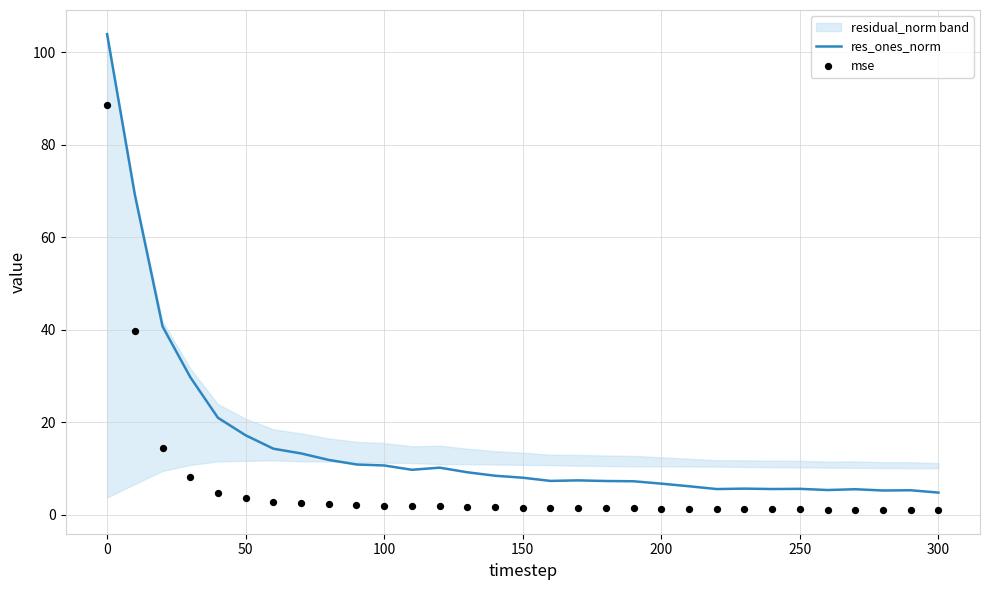

Which series reaches the minimum Y coordinate?

mse